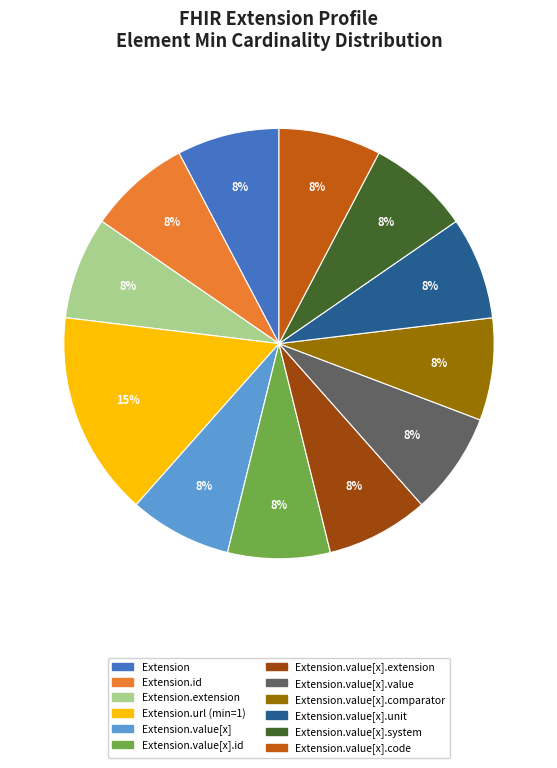

To the nearest percent, what is the average slice percentage?

8%